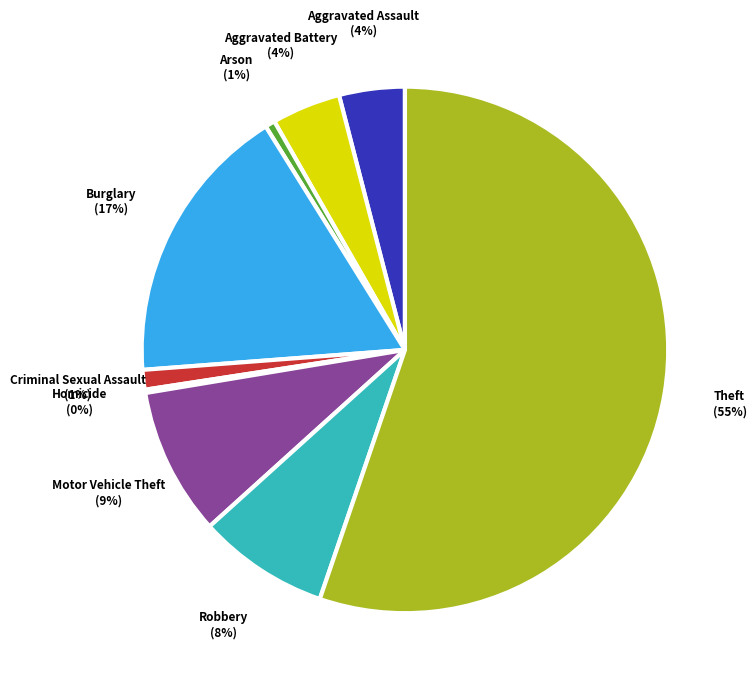

To the nearest percent, what is the average slice percentage?

11%